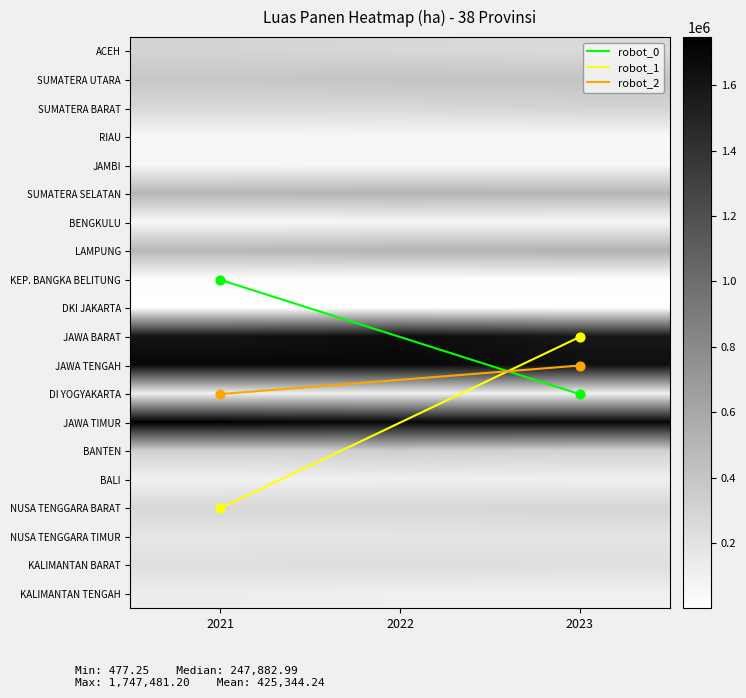

Rank the series by their maximum value, from lowest to highest.

DKI JAKARTA, KEP. BANGKA BELITUNG, RIAU, BENGKULU, JAMBI, DI YOGYAKARTA, BALI, KALIMANTAN TENGAH, NUSA TENGGARA TIMUR, KALIMANTAN BARAT, NUSA TENGGARA BARAT, ACEH, SUMATERA BARAT, BANTEN, SUMATERA UTARA, SUMATERA SELATAN, LAMPUNG, JAWA BARAT, JAWA TENGAH, JAWA TIMUR